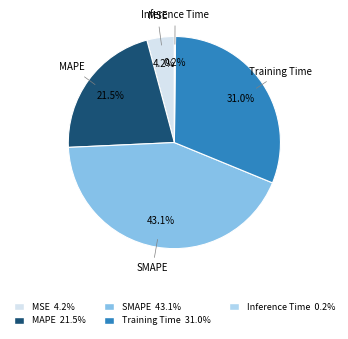

Which slice is the largest?

SMAPE